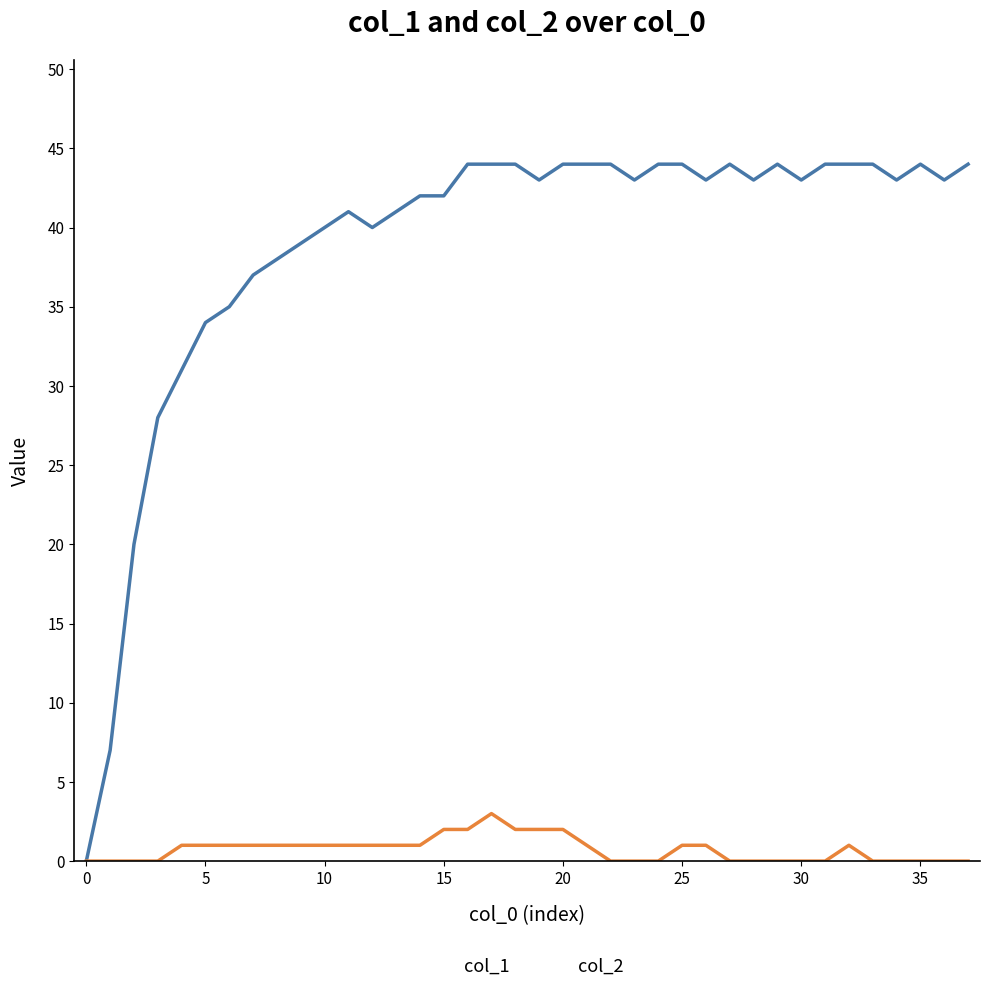

Rank the series by their maximum value, from lowest to highest.

col_2, col_1